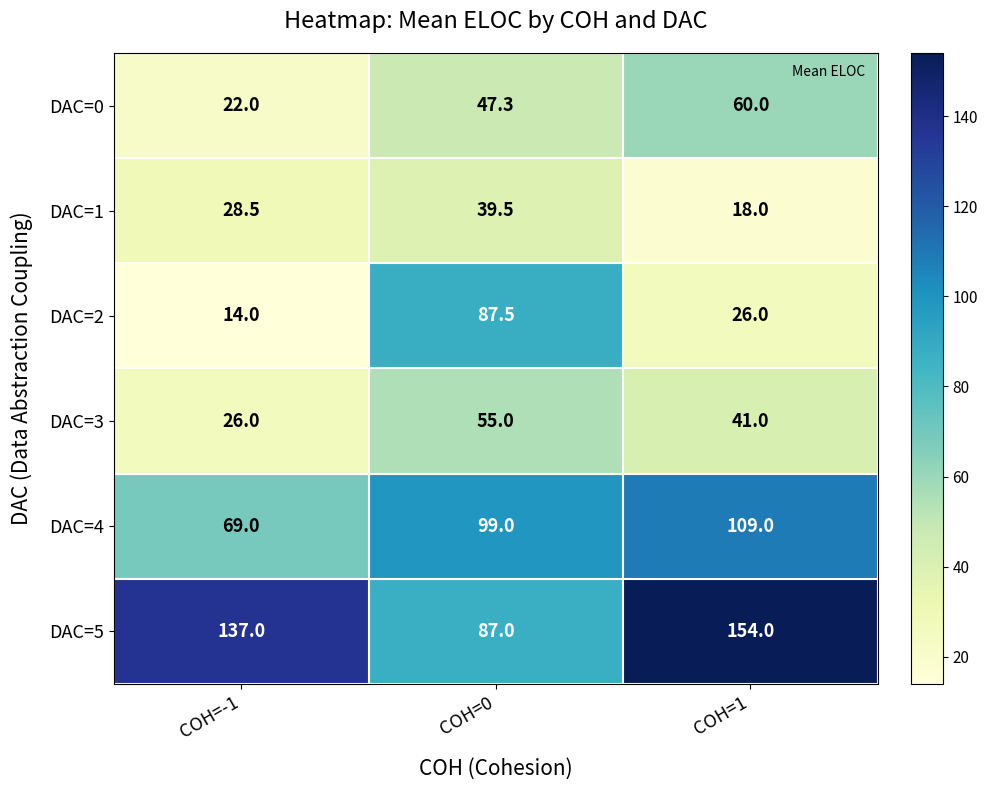

What is the average value of the DAC=0 series?

43.1